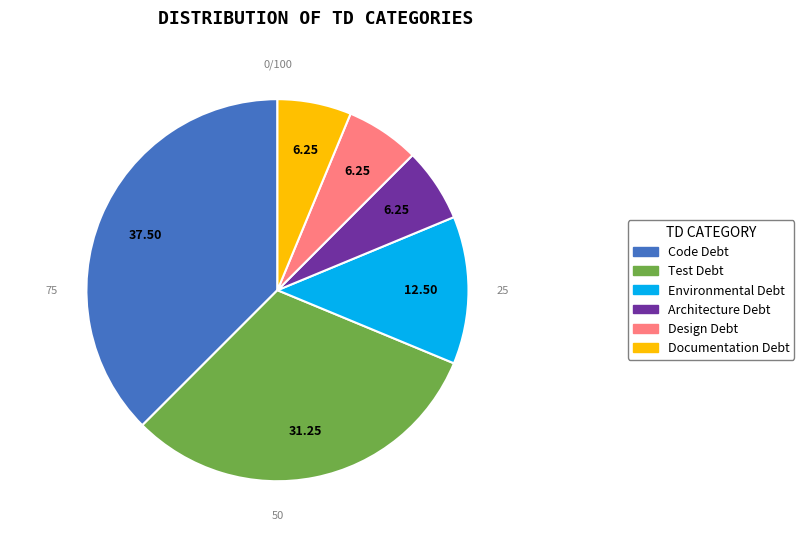

Combined, do Architecture Debt and Environmental Debt account for over 50%?

No